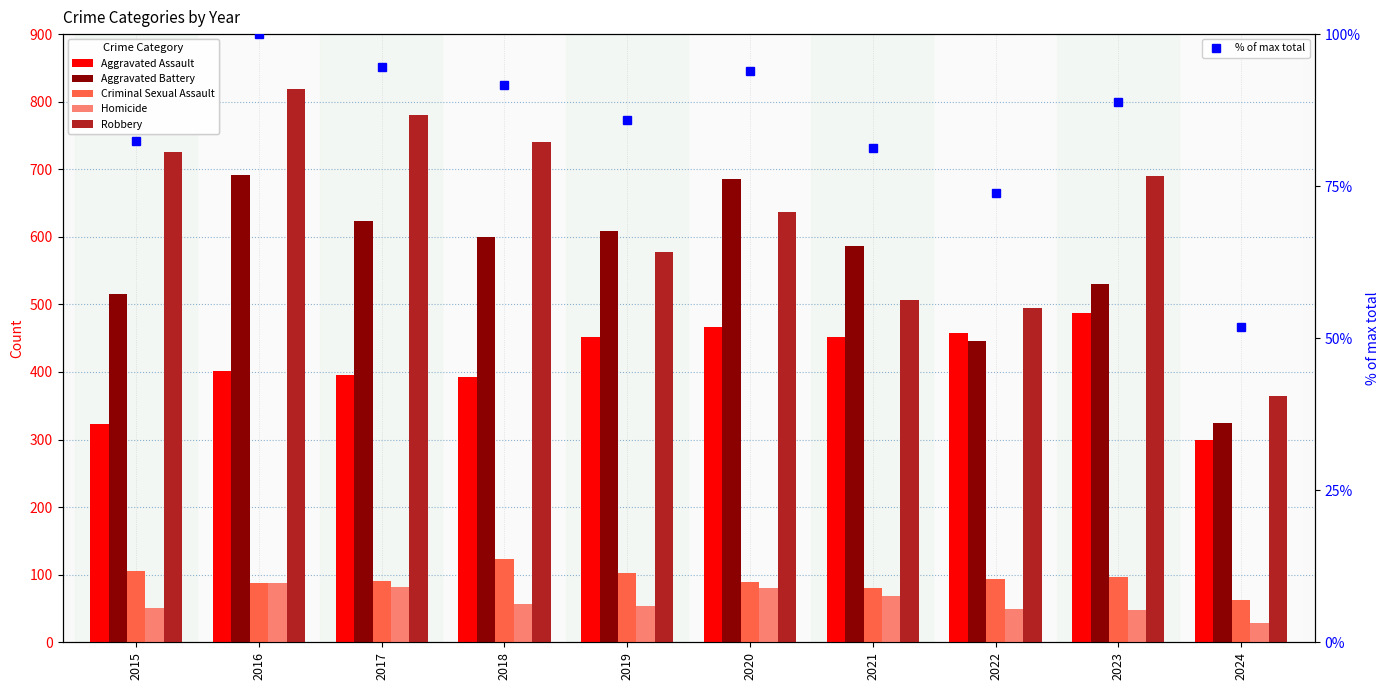

Reading left to right, list all the values displayed in this chart.

Aggravated Assault: 323.0	402.0	396.0	392.0	452.0	466.0	452.0	458.0	488.0	299.0
Aggravated Battery: 515.0	691.0	623.0	600.0	608.0	686.0	587.0	446.0	530.0	325.0
Criminal Sexual Assault: 105.0	87.0	91.0	123.0	102.0	89.0	81.0	93.0	97.0	62.0
Homicide: 50.0	87.0	82.0	56.0	53.0	81.0	69.0	49.0	48.0	29.0
Robbery: 726.0	819.0	780.0	741.0	577.0	637.0	506.0	495.0	690.0	365.0
% of max total: 82.4	100.0	94.5	91.7	85.9	93.9	81.3	73.9	88.8	51.8